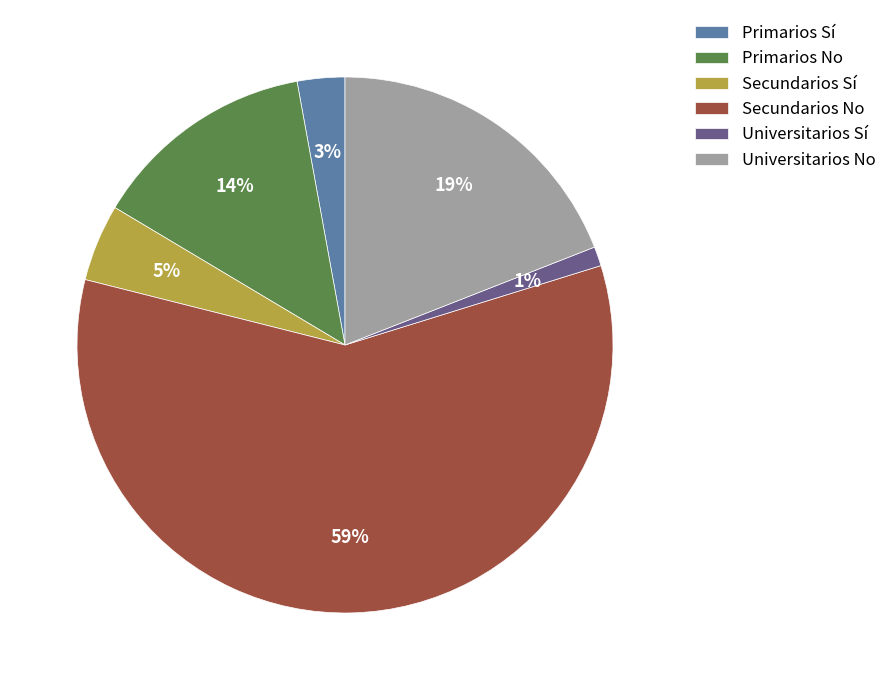

Rank the categories by value from highest to lowest.

Secundarios No, Universitarios No, Primarios No, Secundarios Sí, Primarios Sí, Universitarios Sí